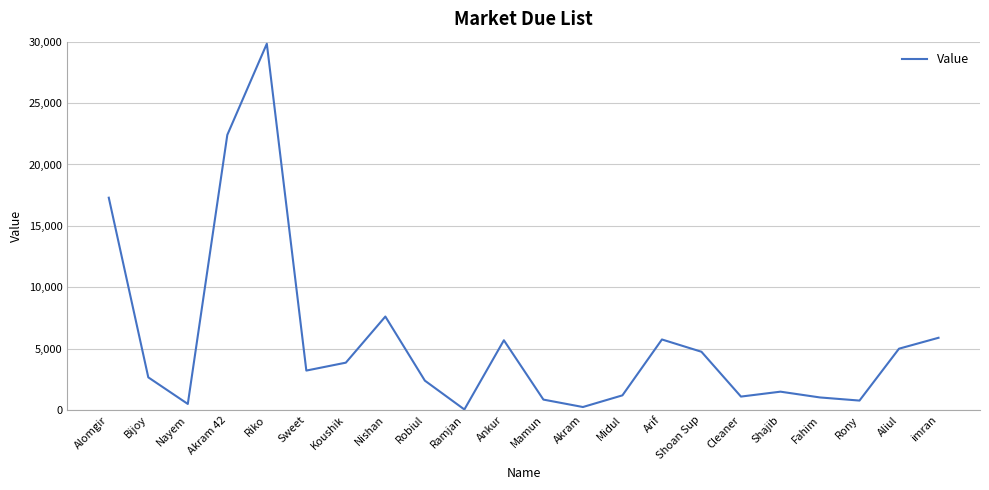

What is the sum of the values at Cleaner and Shoan Sup?

5850